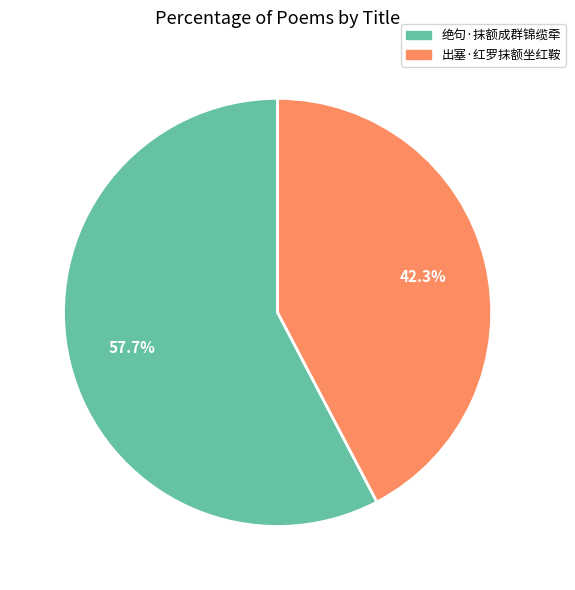

Which category accounts for the majority?

绝句·抹额成群锦缆牵